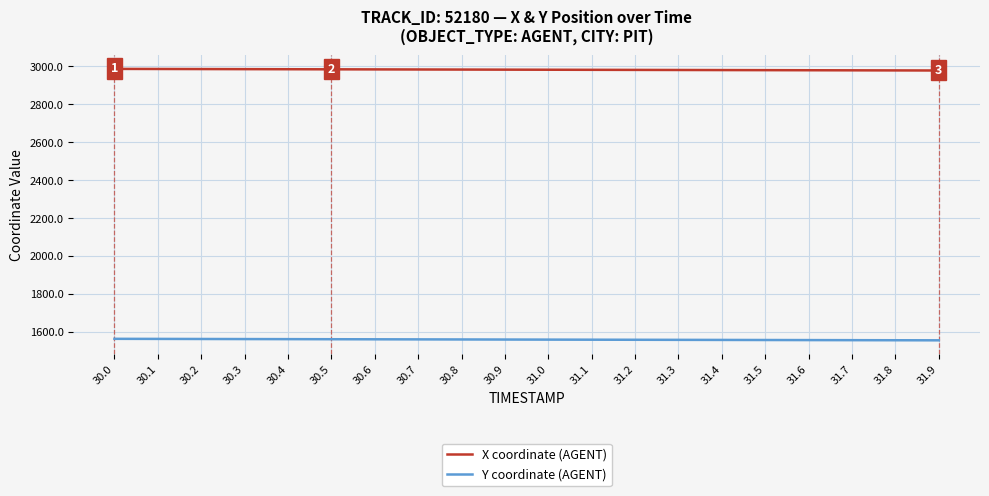

Rank the series by their average value, from highest to lowest.

X coordinate (AGENT), Y coordinate (AGENT)